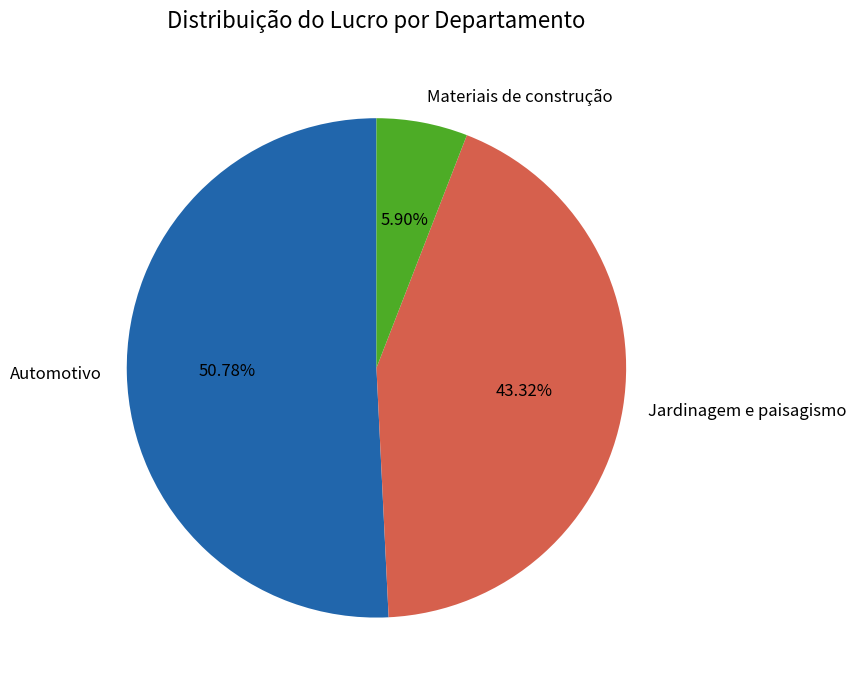

How many segments does this pie chart have?

3